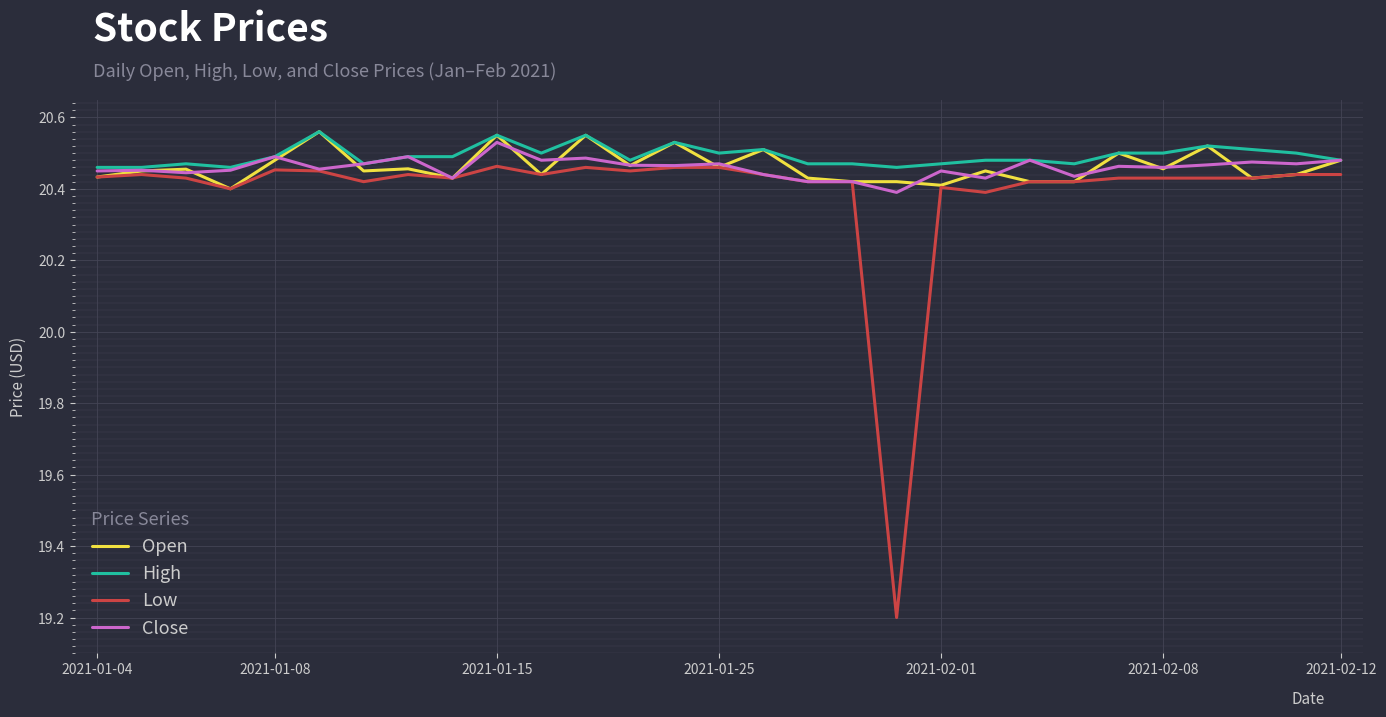

How many Open values are between 20 and 21?

29